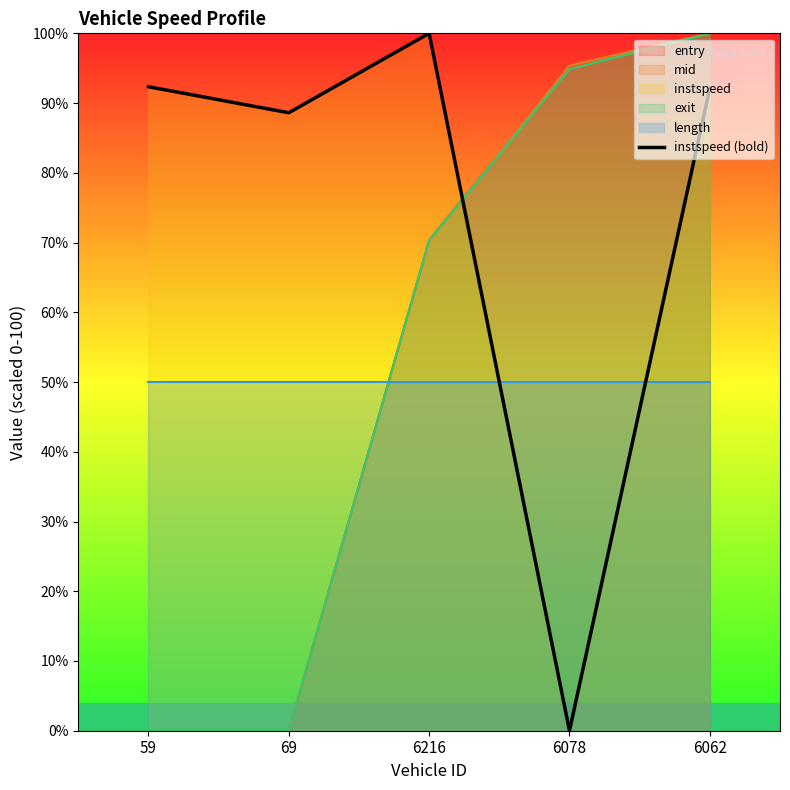

What is the label of the 2nd point from the left?

69